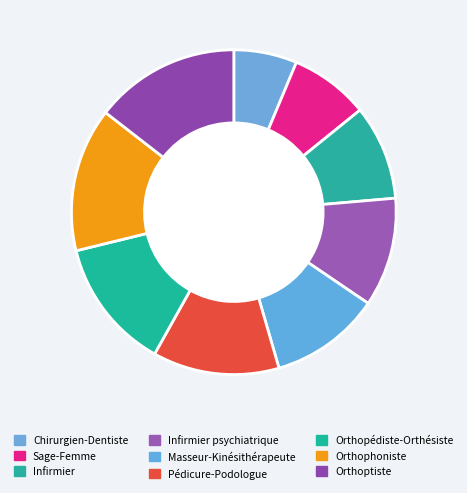

How much of the chart is everything except Sage-Femme?

92.1%